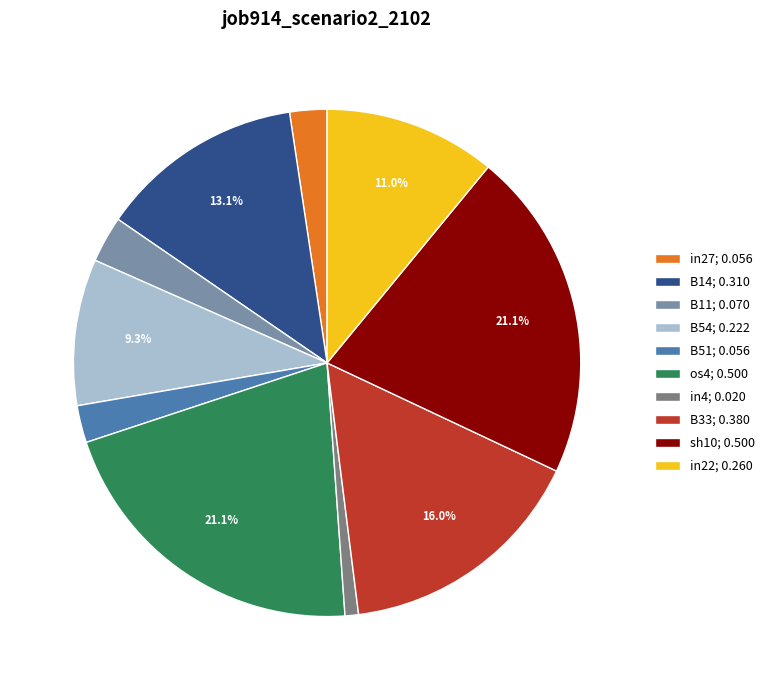

Between B54 and B11, which is larger?

B54